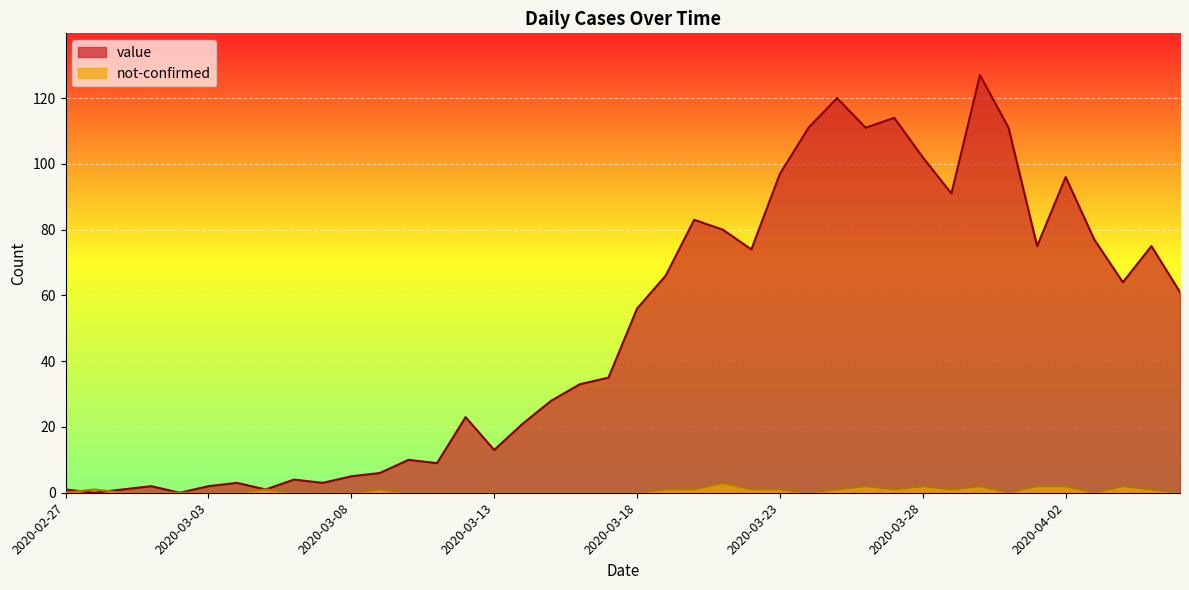

What is the label of the 33rd point from the left?

2020-03-30